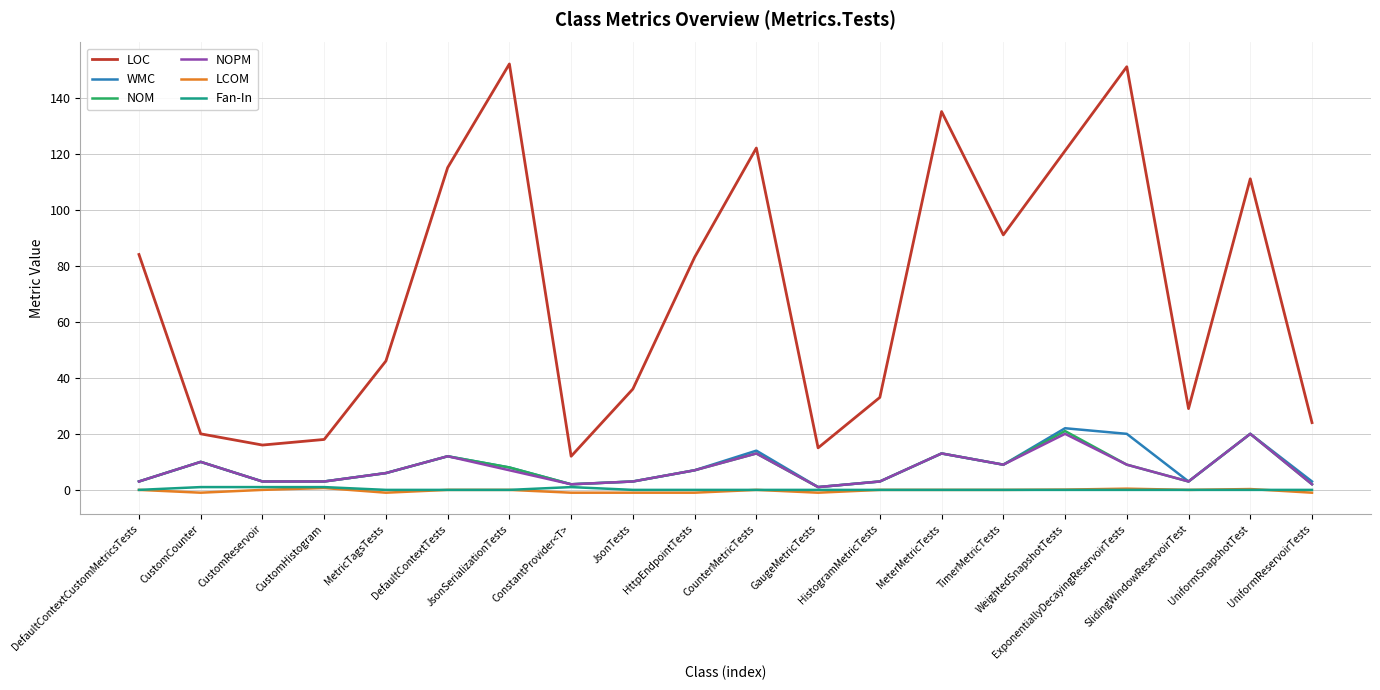

What is the difference between the second highest and minimum values in the LOC series?

139.0